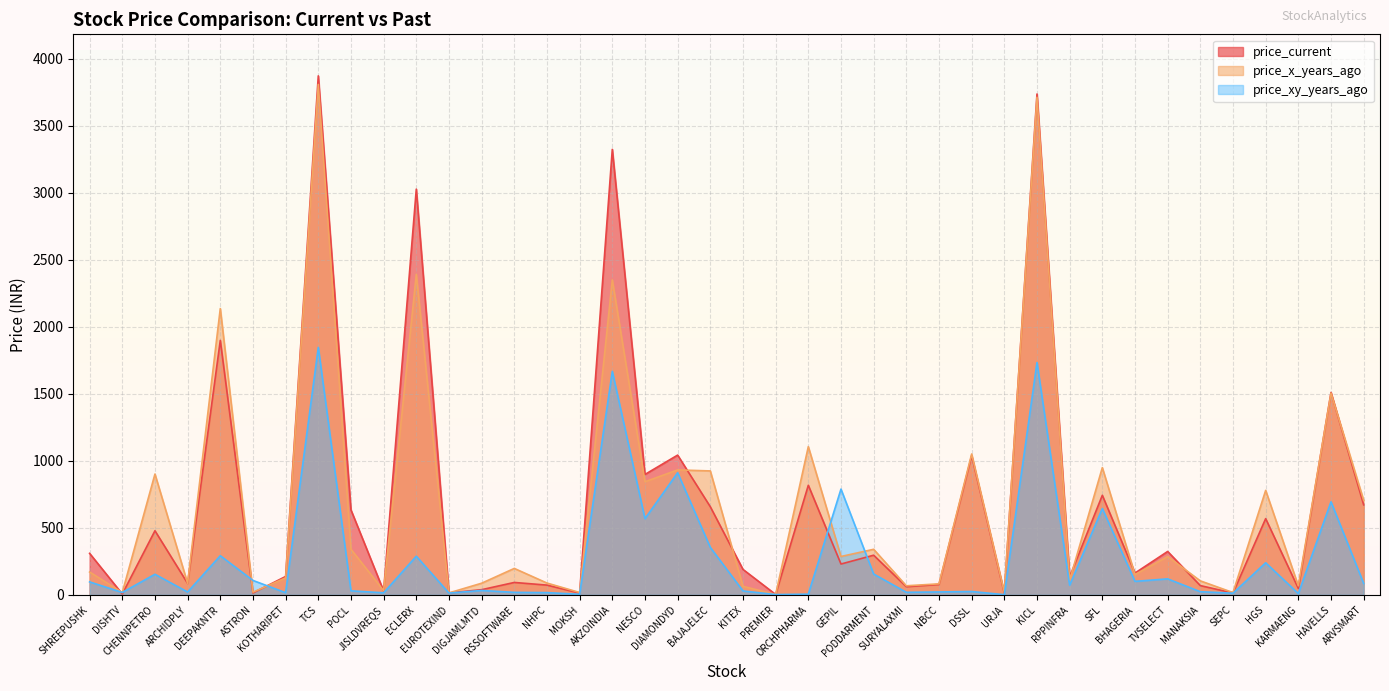

Between RSSOFTWARE and BHAGERIA, which series saw the biggest shift?

price_xy_years_ago